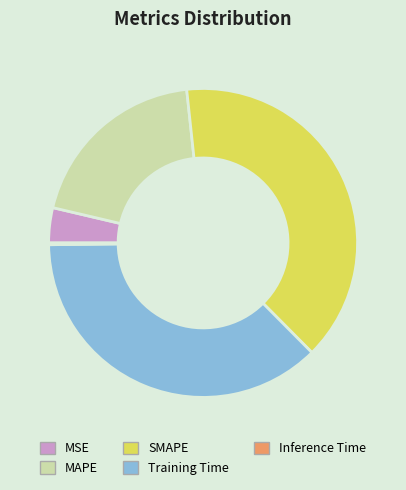

Between MSE and Training Time, which is larger?

Training Time